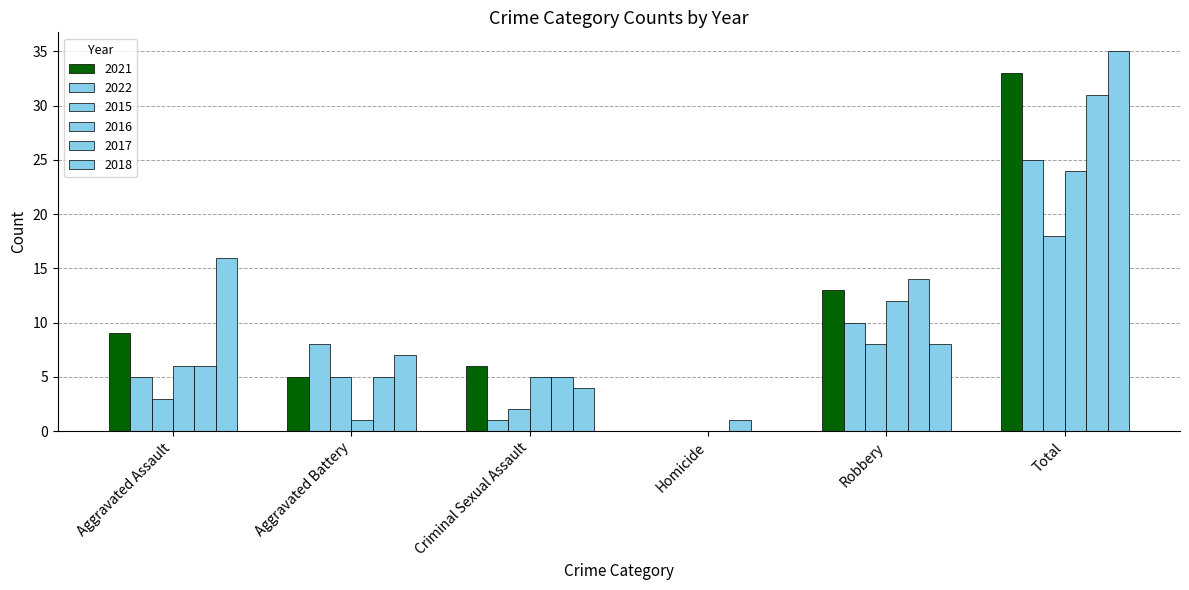

Which has a higher value, Robbery or Homicide?

Robbery